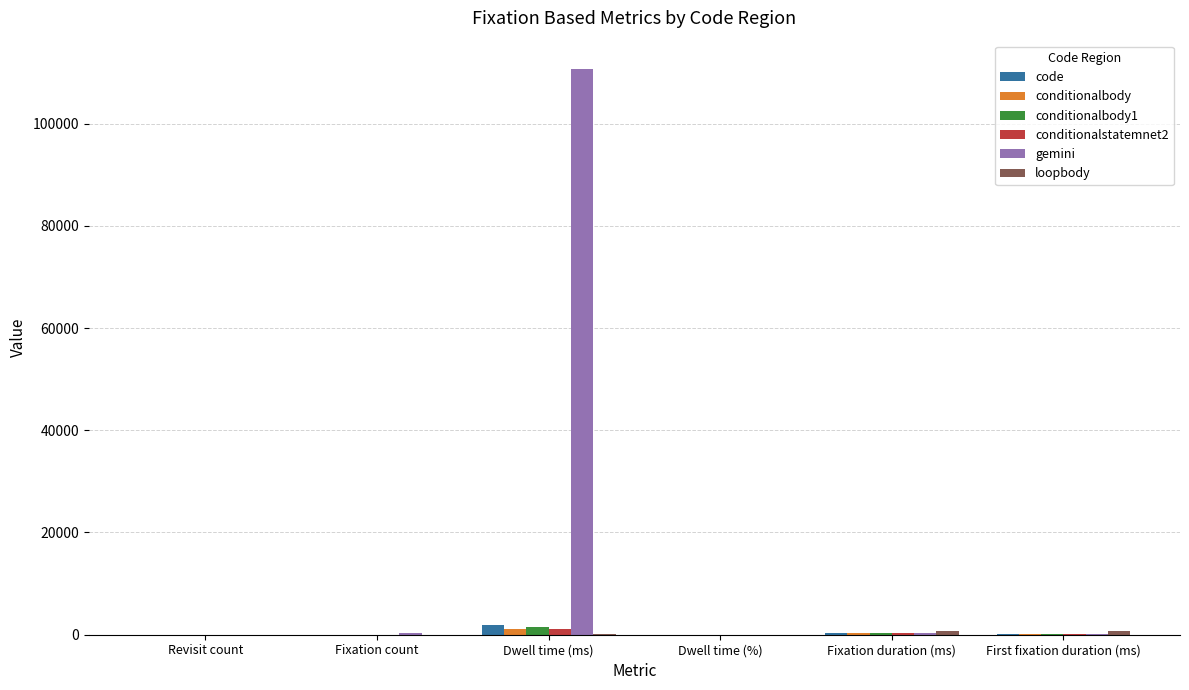

What is the sum of all conditionalbody values?

1733.8